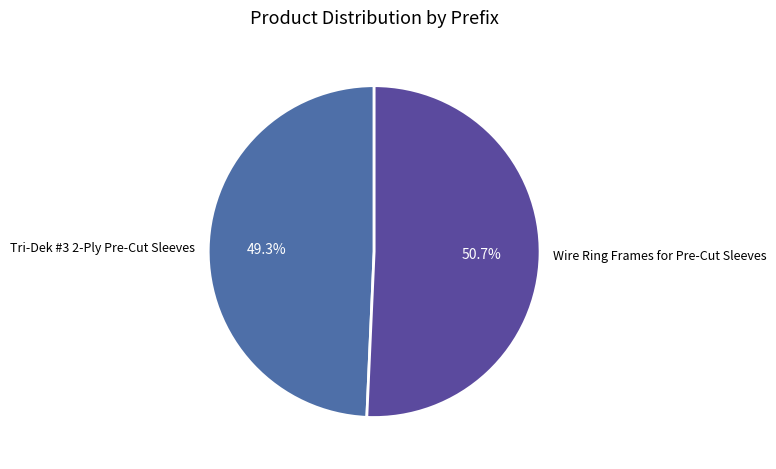

Combined, what portion of the pie is Wire Ring Frames for Pre-Cut Sleeves and Tri-Dek #3 2-Ply Pre-Cut Sleeves?

100.0%